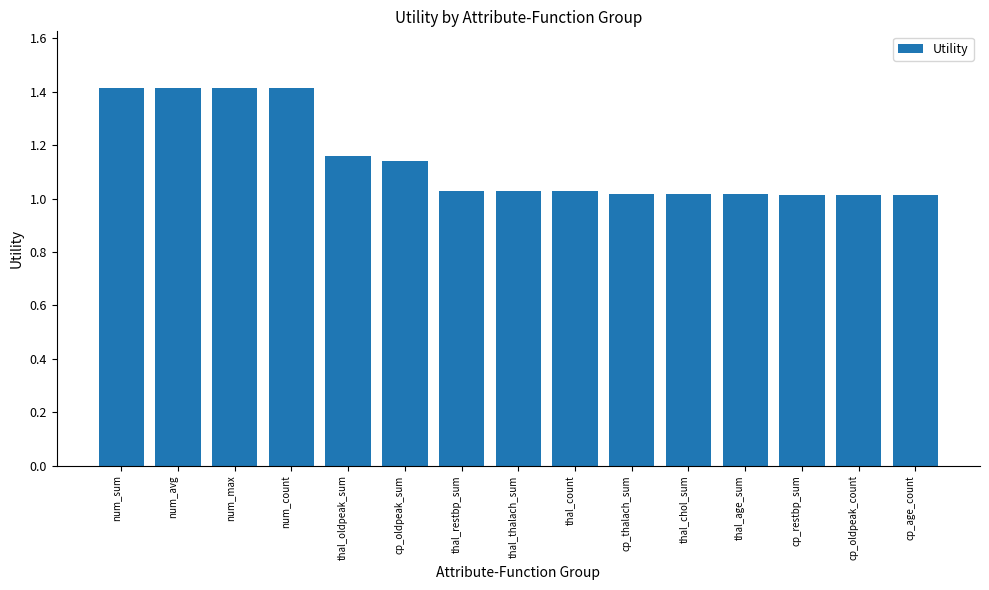

What is the greatest value displayed?

1.4